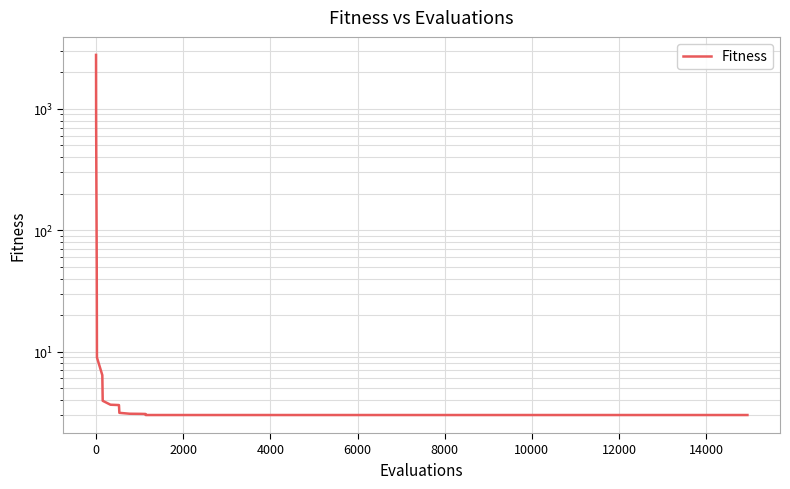

What is the average value?

122.0